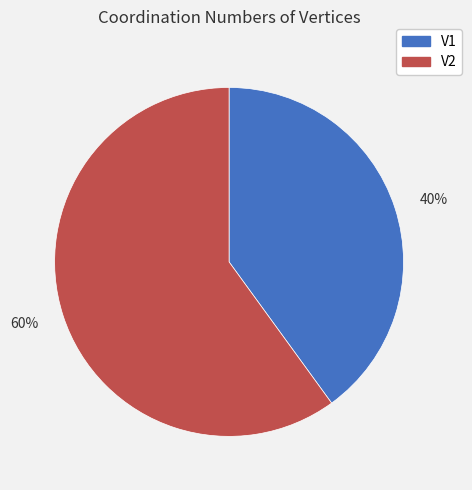

Is 40% the majority of the pie?

No